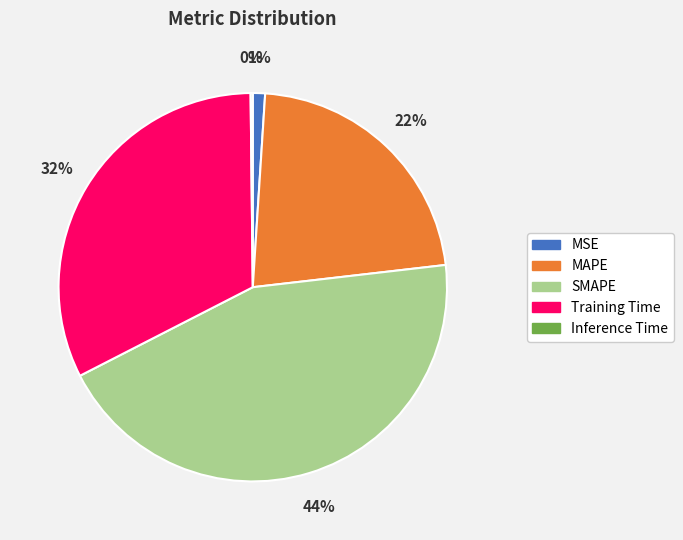

Which slice is the largest?

SMAPE